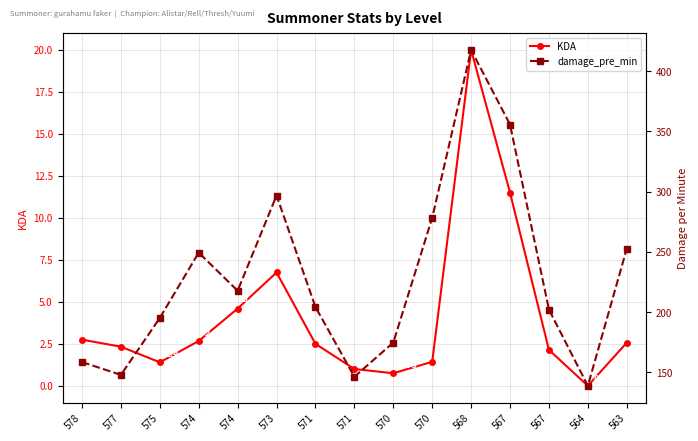

True or false: KDA and damage_pre_min intersect in this chart.

False